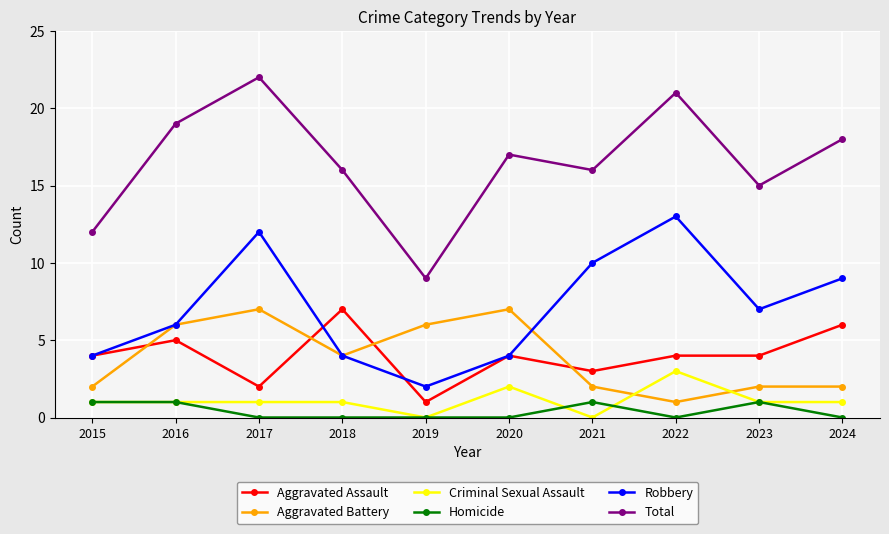

At which category does Robbery reach its first local peak?

2017